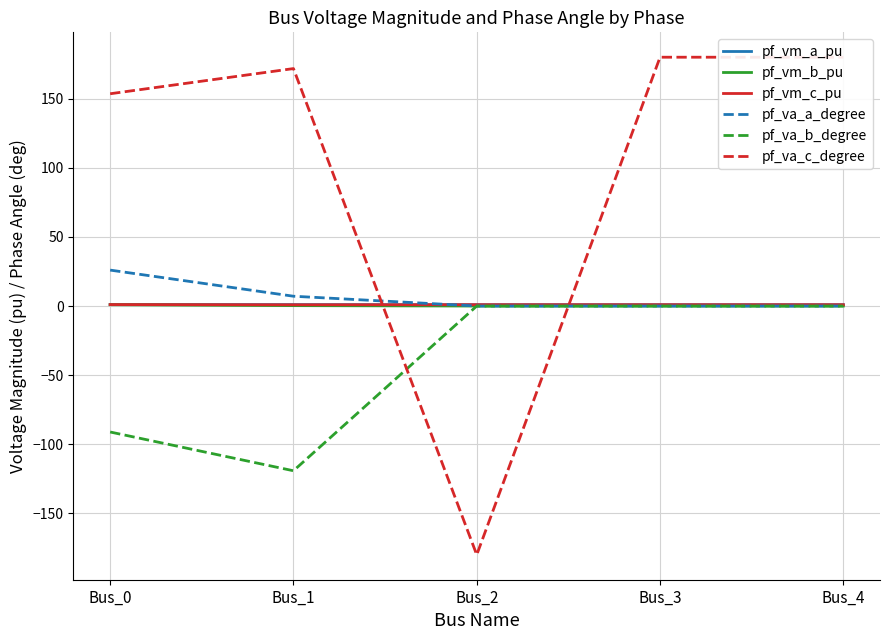

What are all the series names shown in the legend?

pf_vm_a_pu, pf_vm_b_pu, pf_vm_c_pu, pf_va_a_degree, pf_va_b_degree, pf_va_c_degree